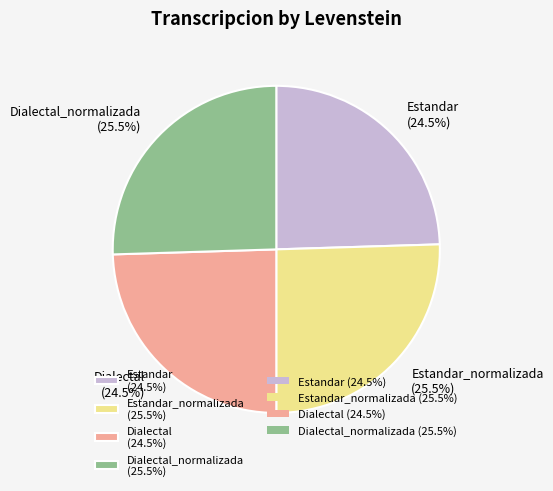

Combined, do Estandar (24.5%) and Dialectal (24.5%) account for over 50%?

No